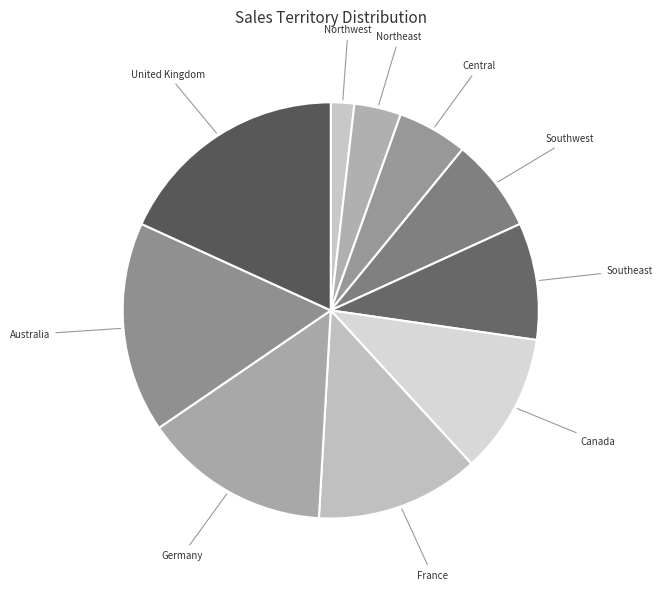

How many segments does this pie chart have?

10